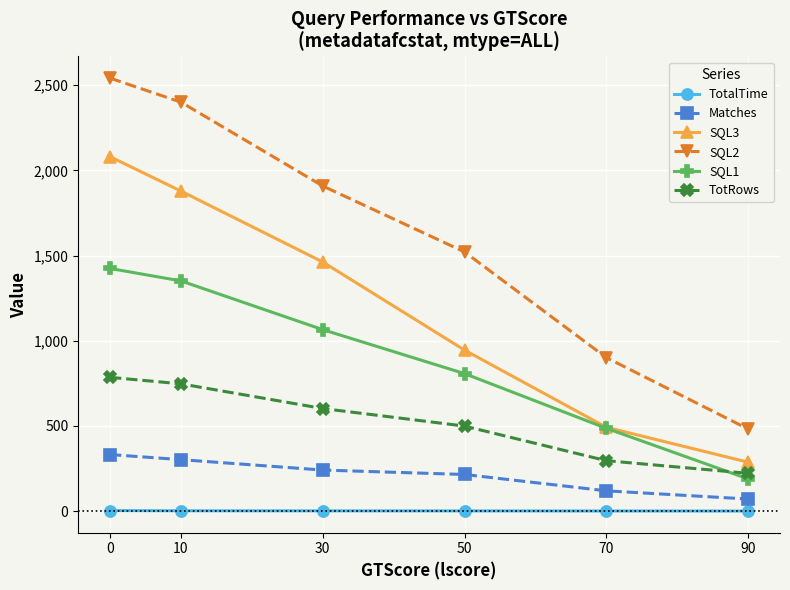

What is the greatest value displayed?

2541.0